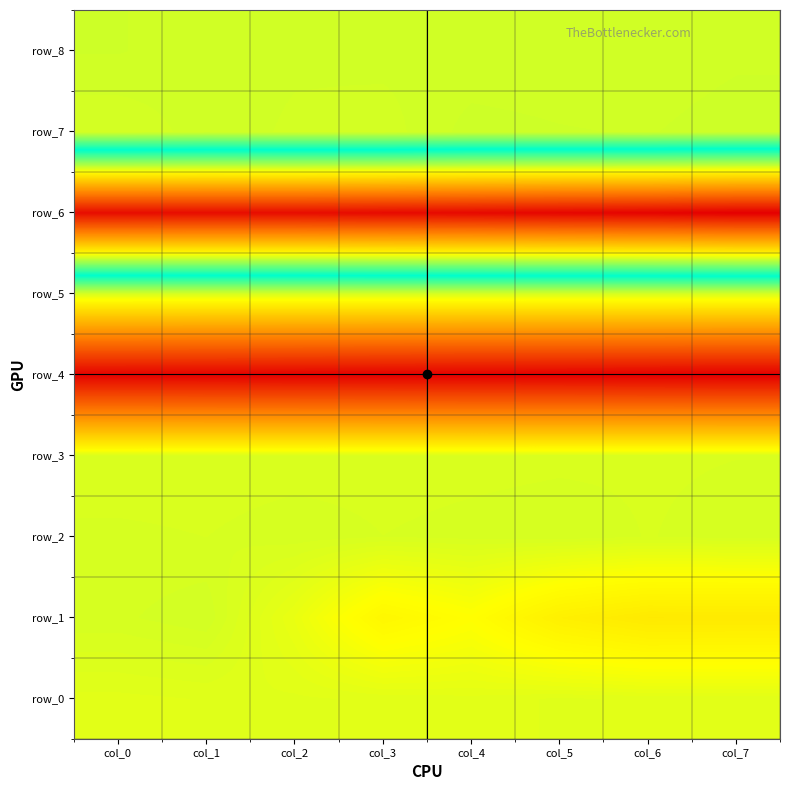

At which label is row_5 closest to 0?

col_0